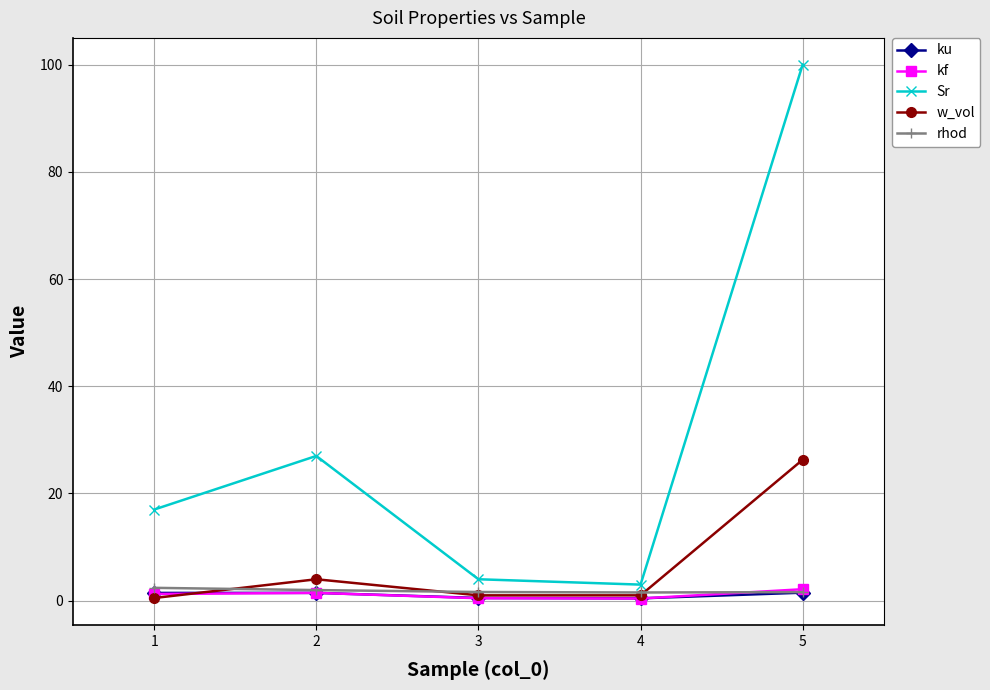

Which series changed the most between 3 and 5?

Sr